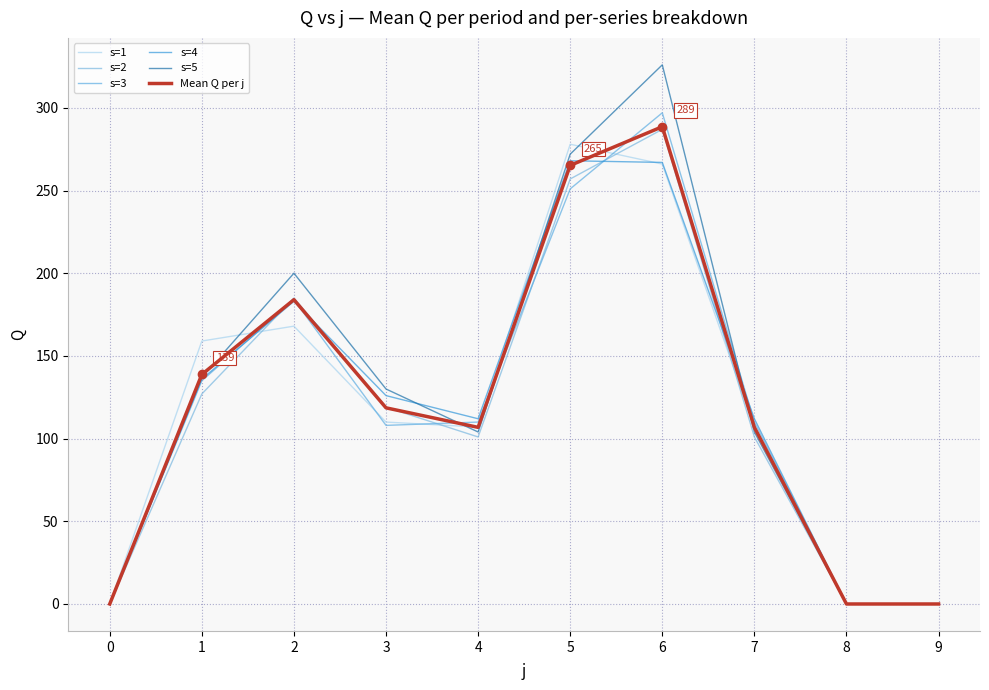

Where is the first local maximum for s=5?

2